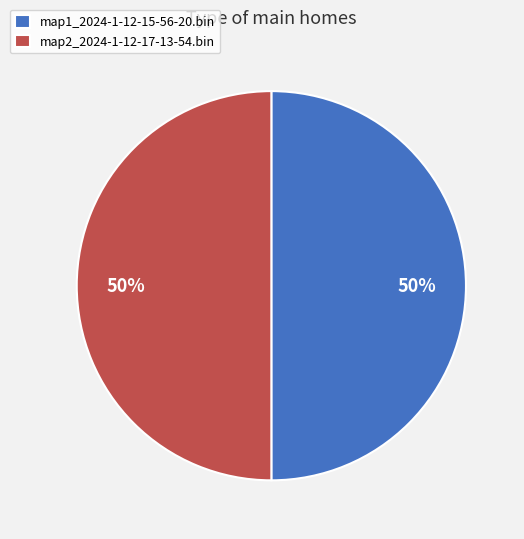

To the nearest percent, what portion does map2_2024-1-12-17-13-54.bin represent?

50%